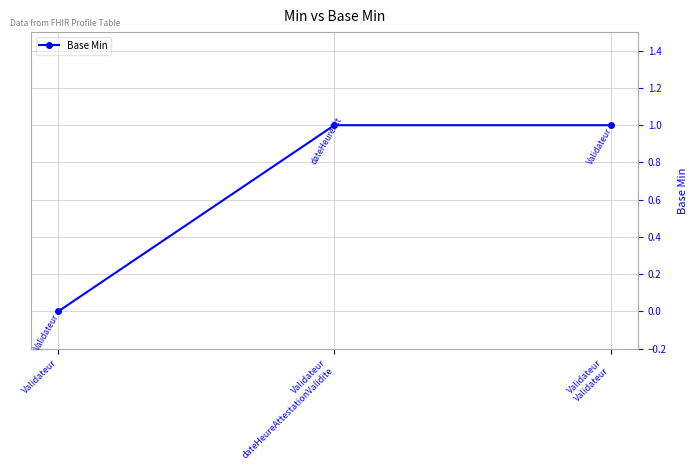

How many data points are less than 1?

1